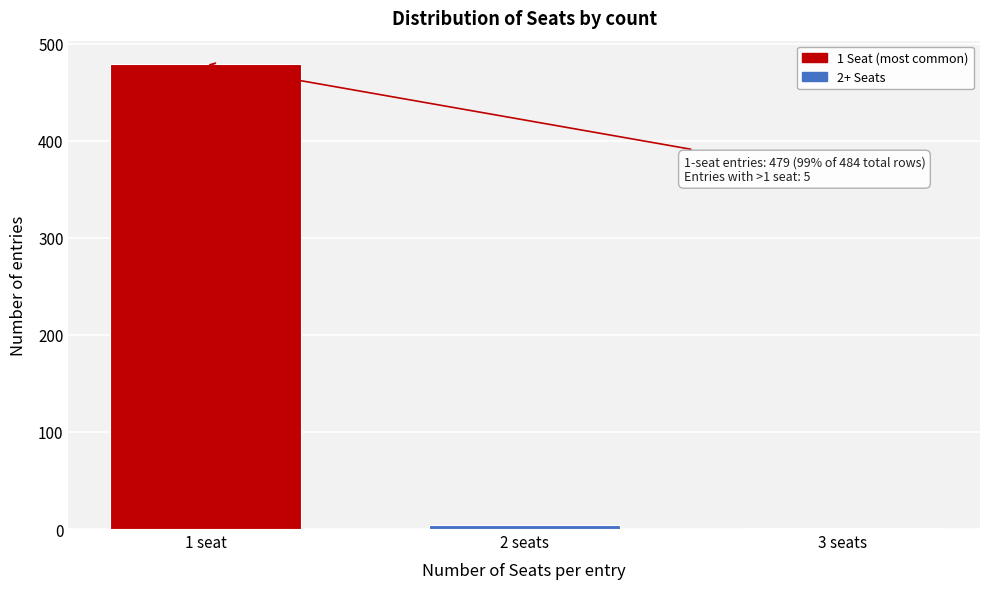

Reading right to left, list all the values displayed in this chart.

3 seats=1	2 seats=4	1 seat=479